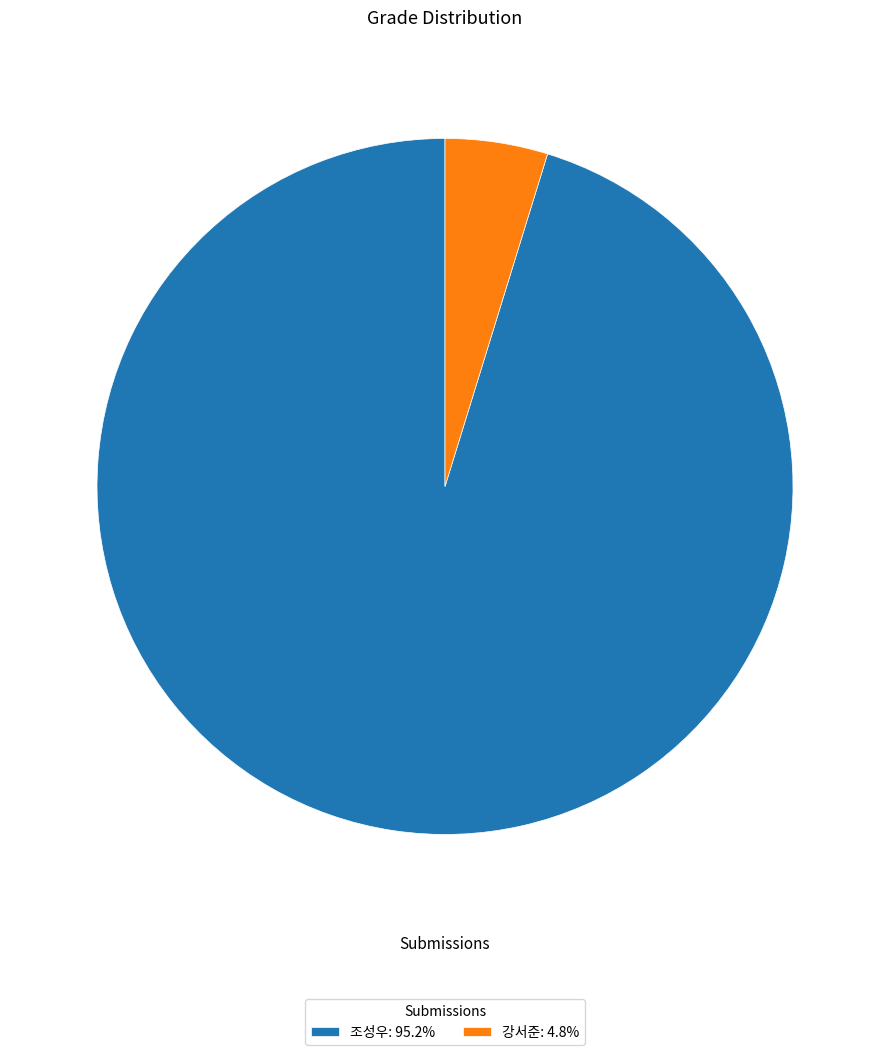

What is the ratio of the value at 조성우: 95.2% to the value at 강서준: 4.8%?

20.0